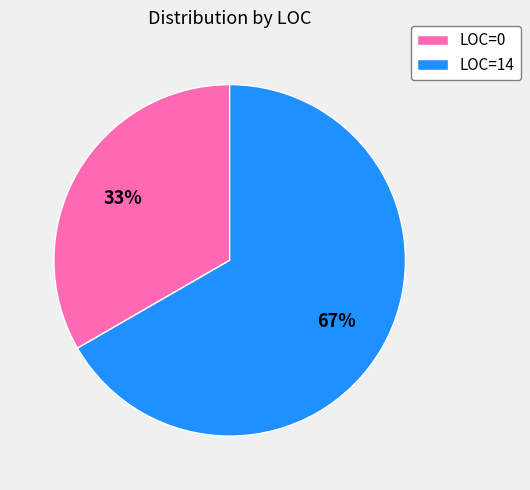

Which category has the smallest portion of the pie?

LOC=0